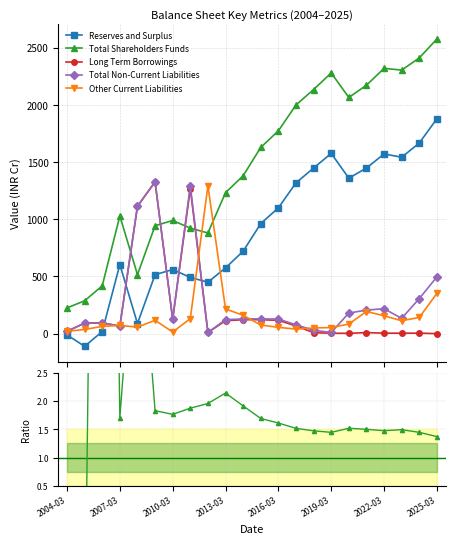

Which series has the widest spread of values?

Total Shareholders Funds